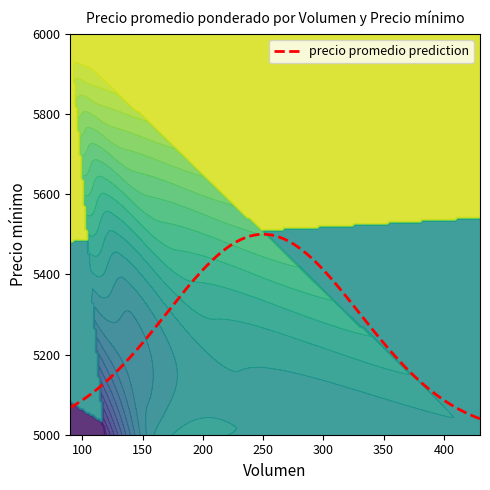

What is the maximum value for Precio_minimo?

6000